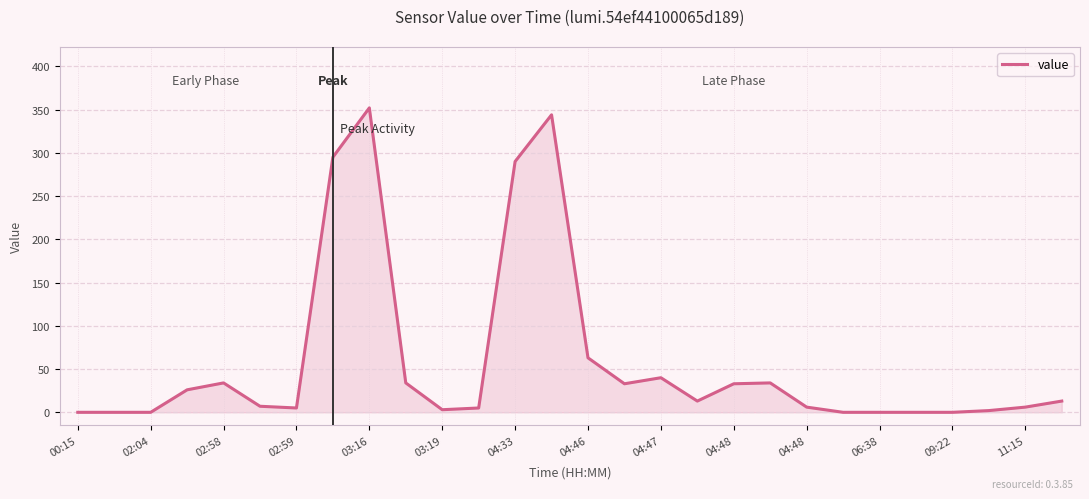

What is the difference between the maximum and minimum values?

352